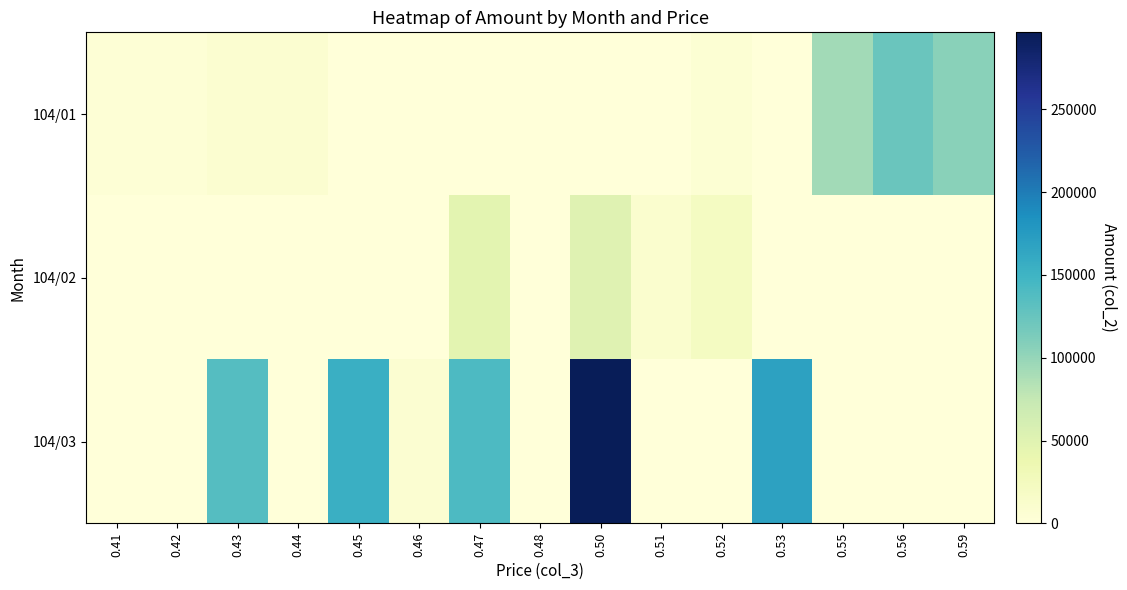

At which category is the sum across all series the highest?

0.50